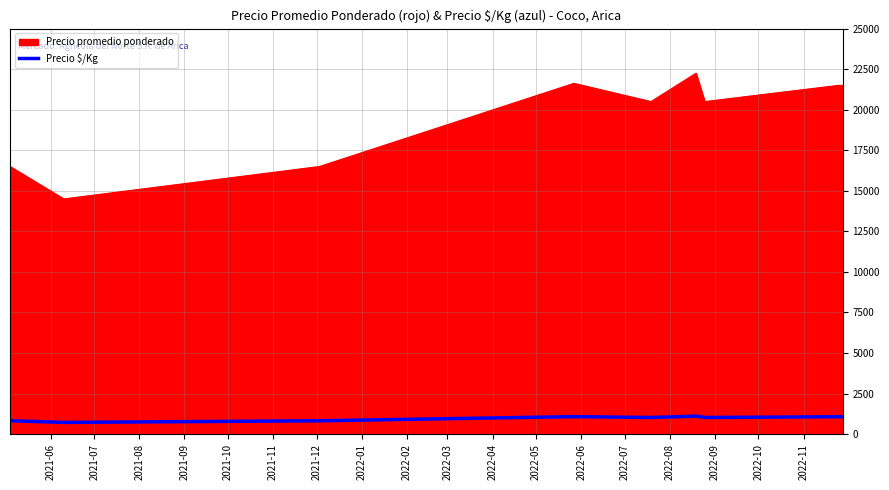

Which series has the largest range (max minus min)?

Precio promedio ponderado